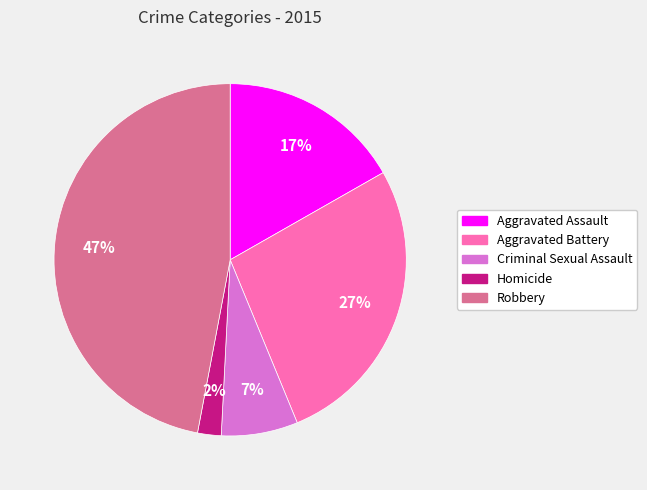

Combined, do Aggravated Assault and Aggravated Battery account for over 50%?

No